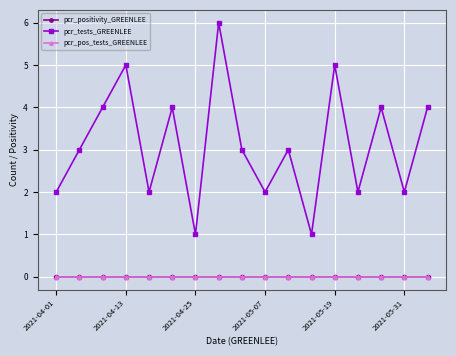

How many lines are shown in the chart?

3